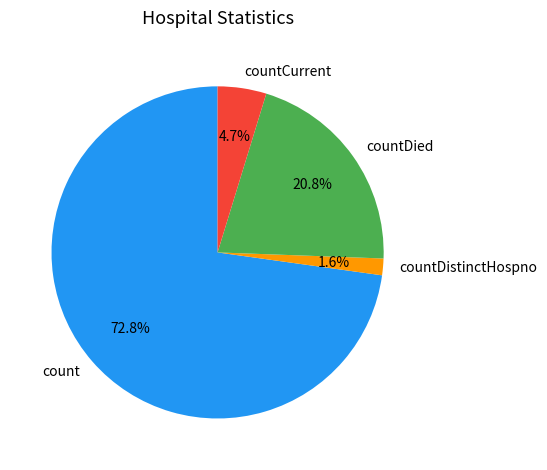

What is the ratio of the value at count to the value at countDied?

3.5